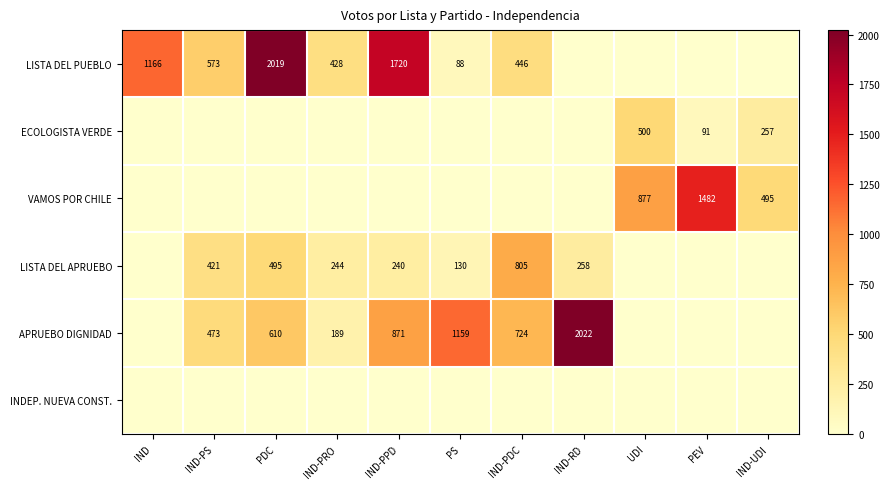

The value of ECOLOGISTA VERDE at UDI is 345. True or false?

False